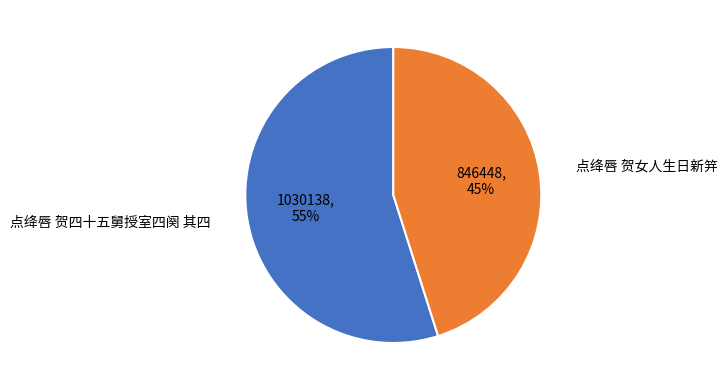

What percentage is the 点绛唇 贺四十五舅授室四阕 其四 slice, to the nearest percent?

55%